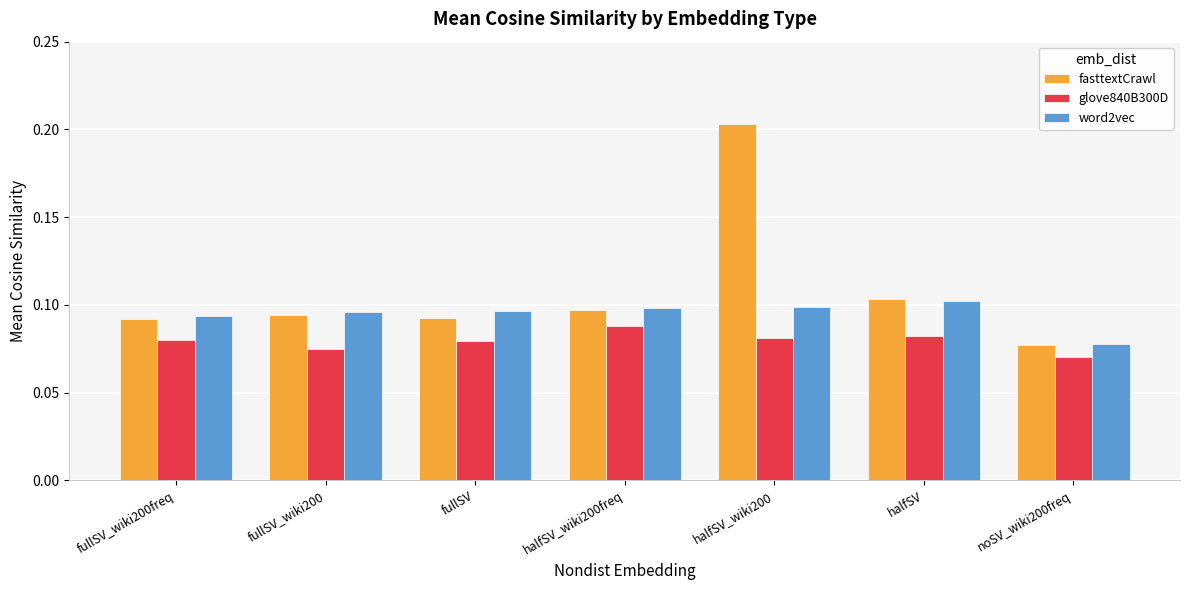

Which series has the largest range (max minus min)?

fasttextCrawl